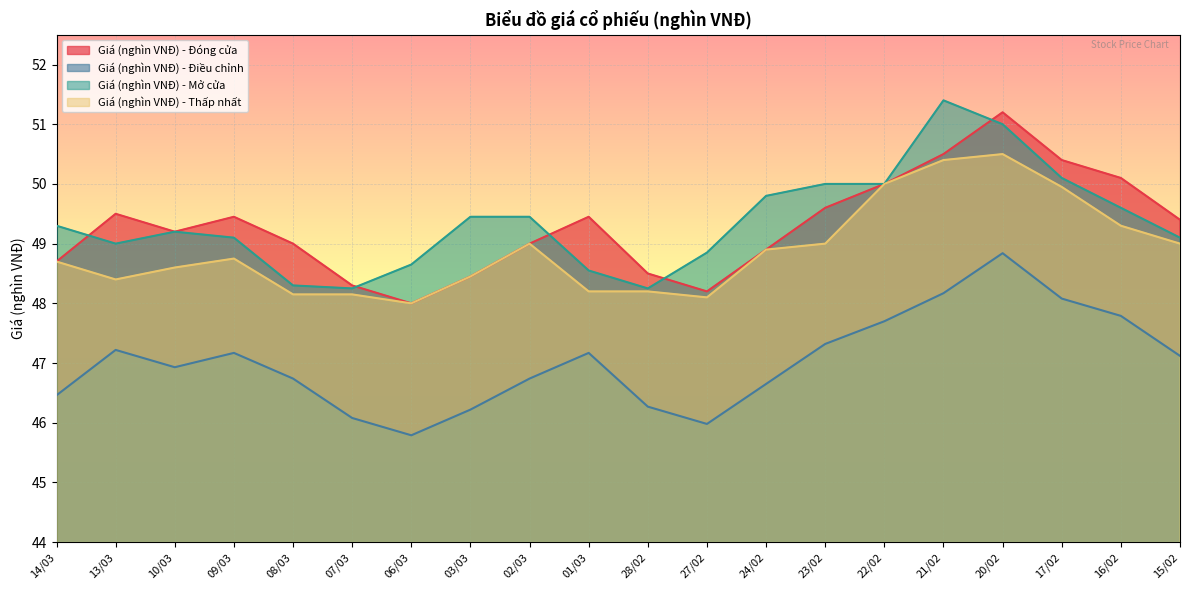

Which label corresponds to the smallest value in the chart?

06/03